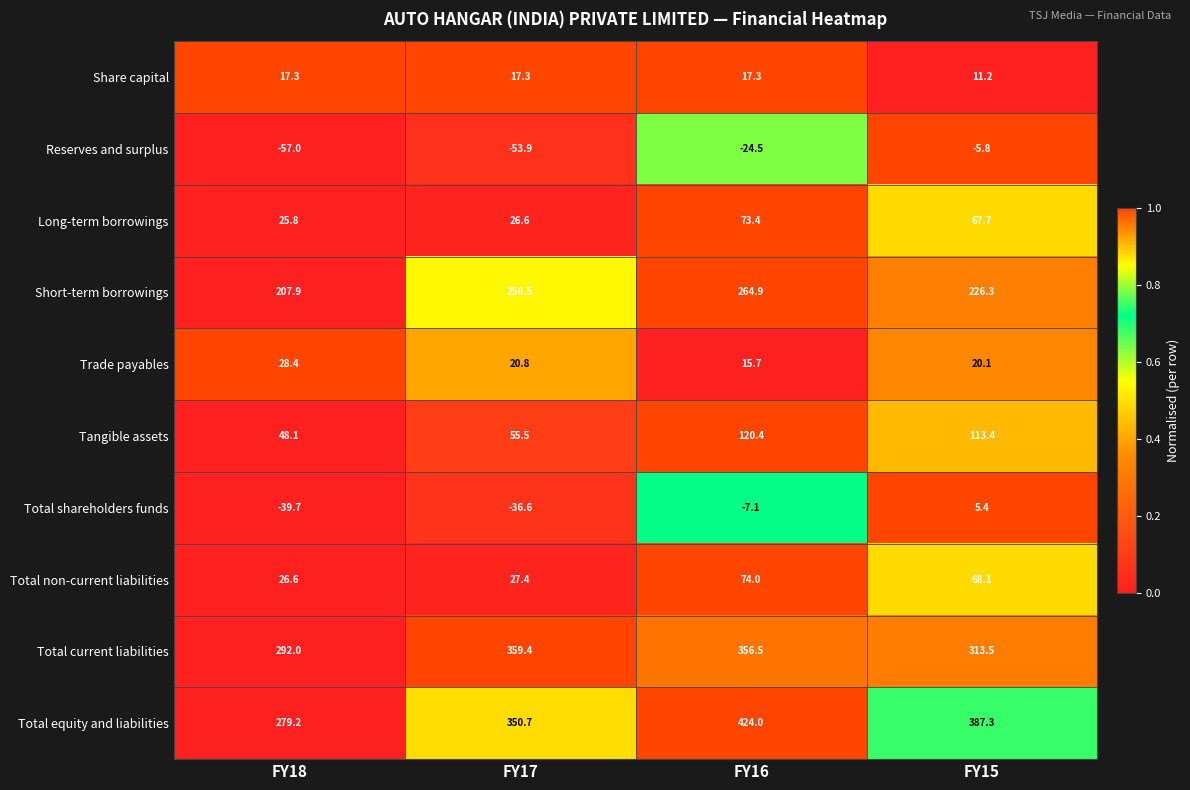

True or false: Total shareholders funds has a value of 2.8 at FY15.

False